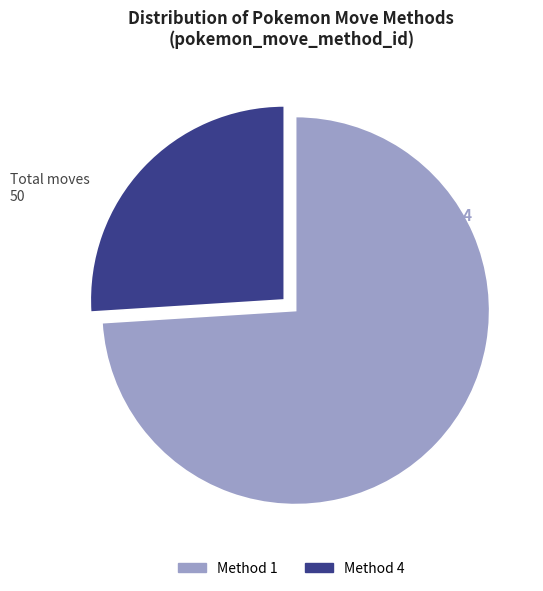

The 1 slice represents 74% of the pie. True or false?

True